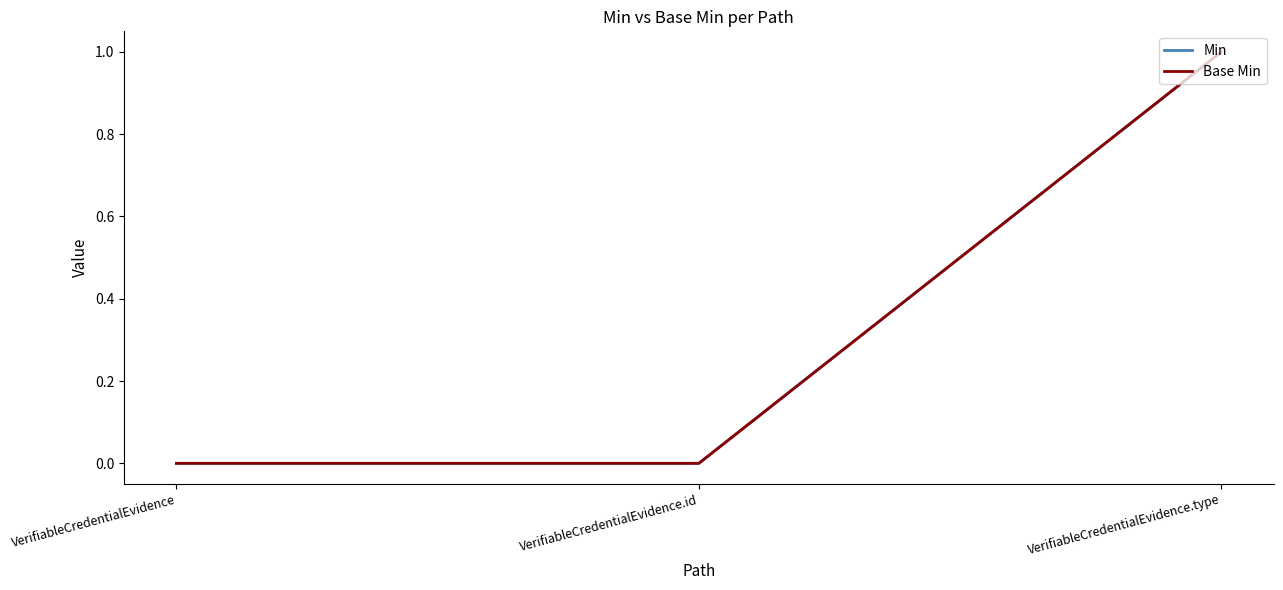

What is the label of the 1st point from the right?

VerifiableCredentialEvidence.type